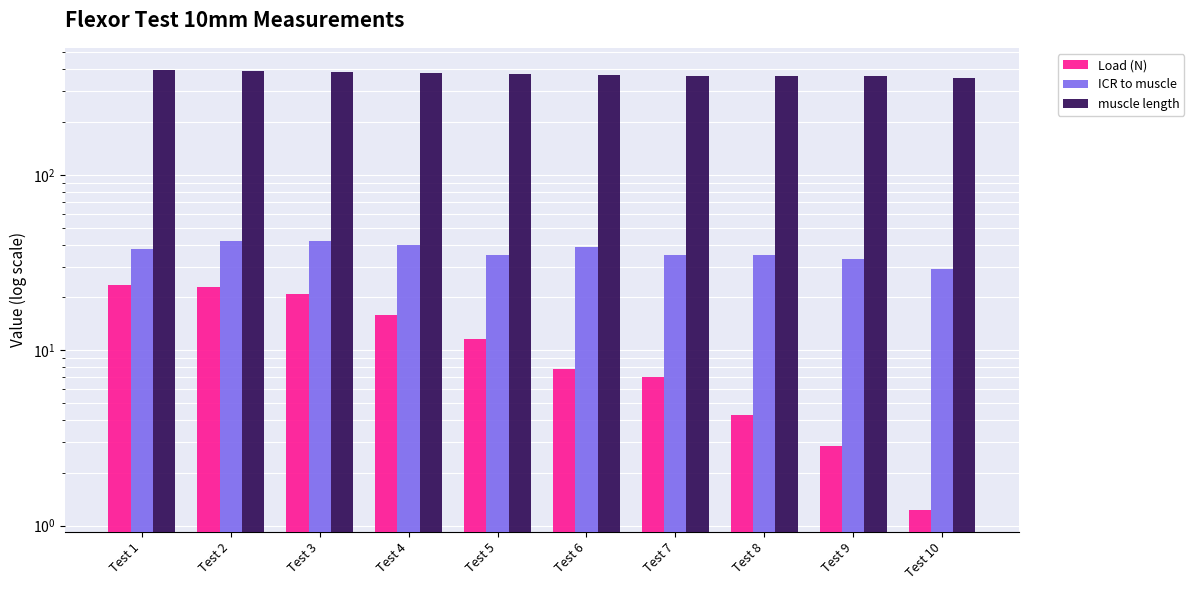

What are all the series names shown in the legend?

Load (N), ICR to muscle, muscle length